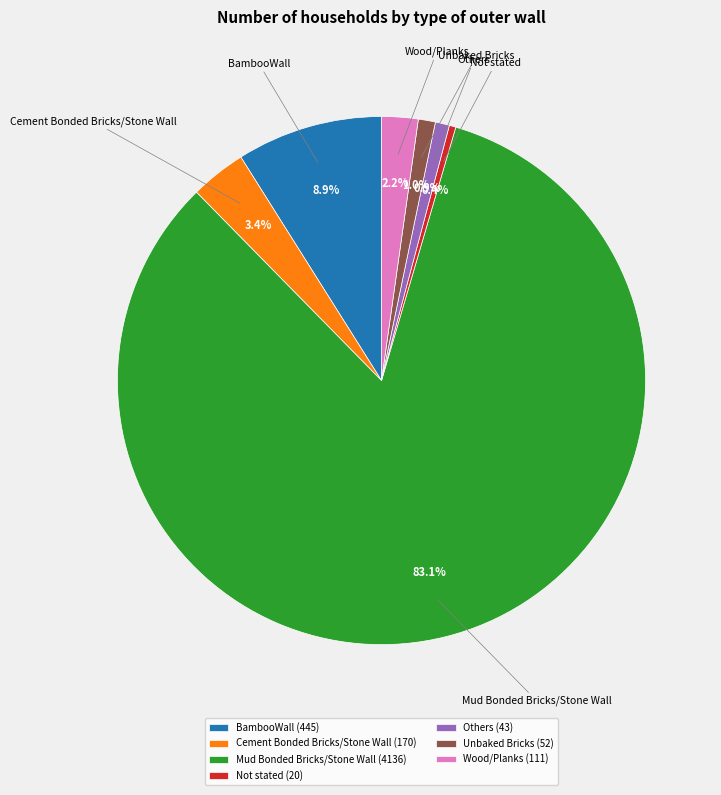

How many slices are in this pie chart?

7